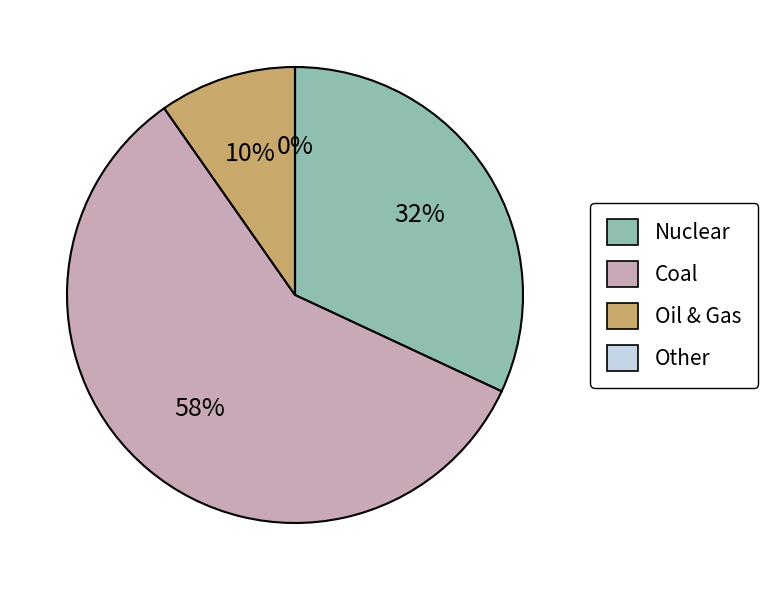

How many slices are in this pie chart?

4